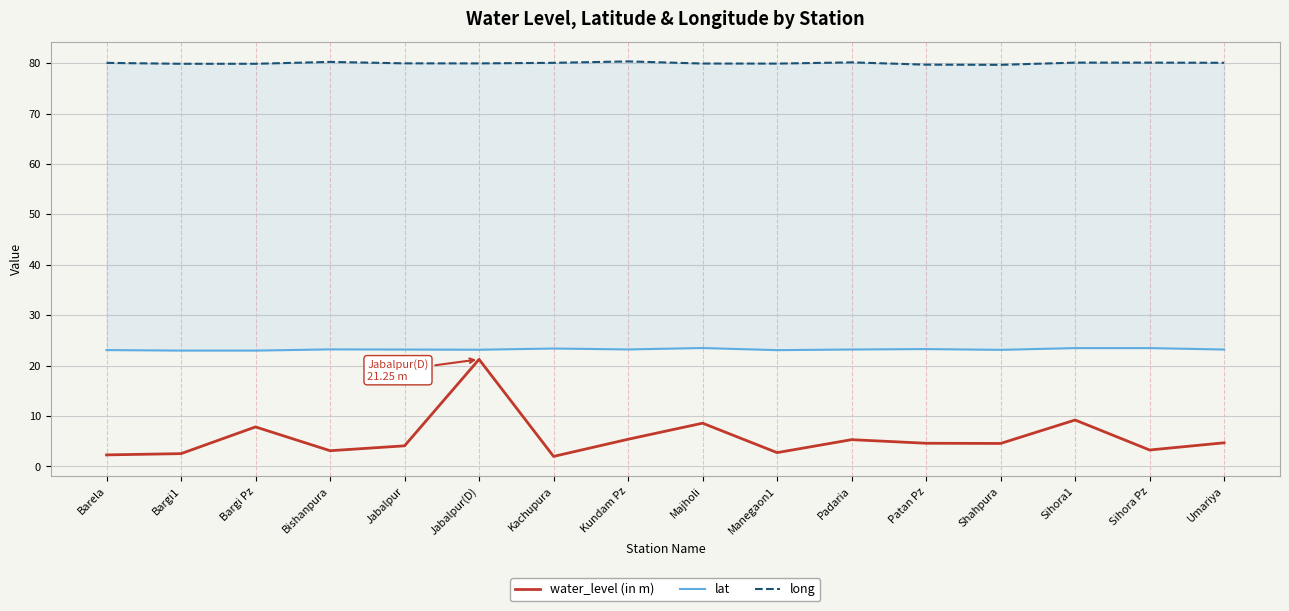

True or false: long and lat cross at least once.

False